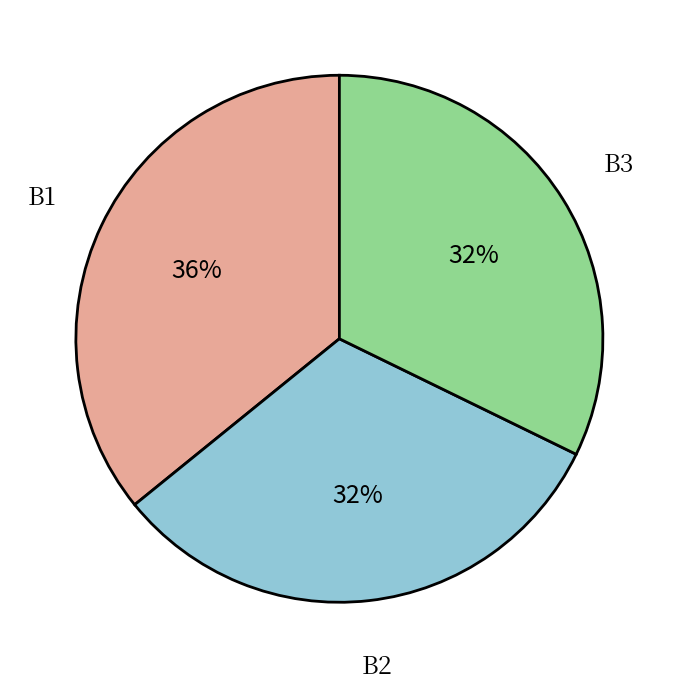

Which slice is the largest?

B1